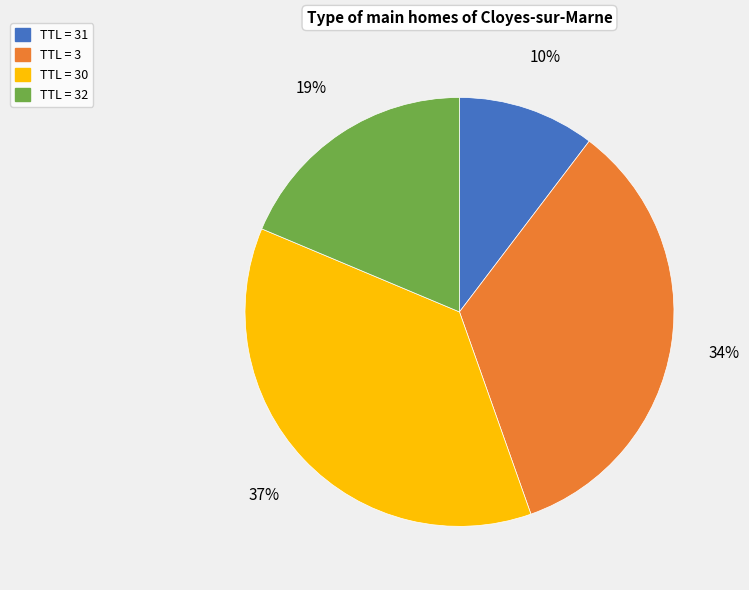

To the nearest percent, what is the combined percentage of TTL = 31 and TTL = 30?

47%